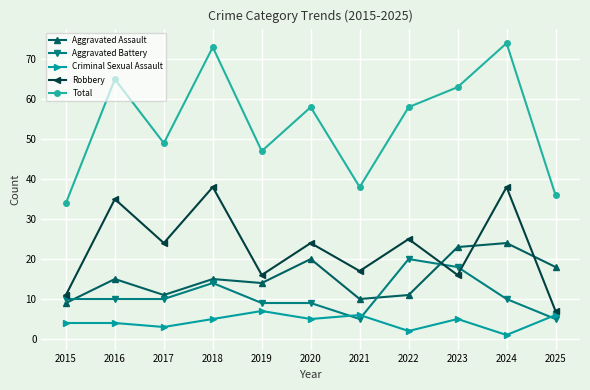

What is the value of the Total point at the 10th from the left?

74